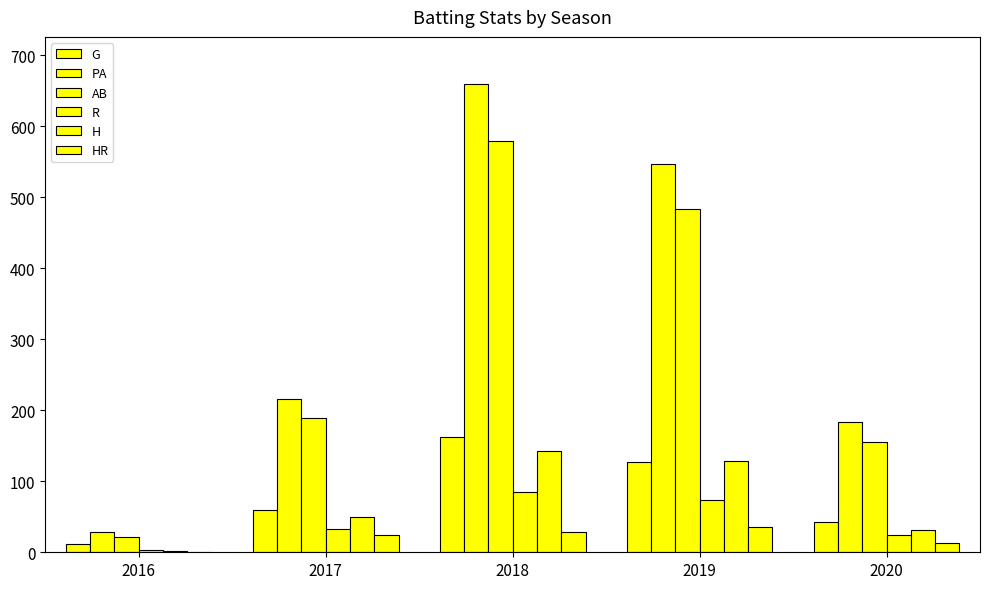

Is it true that AB equals 330 at 2017?

False